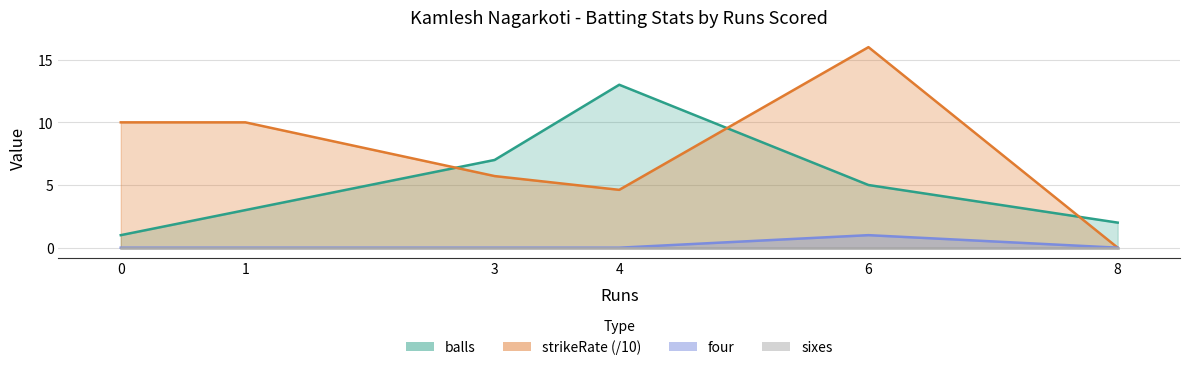

True or false: balls has a value of 13.0 at 4.

True